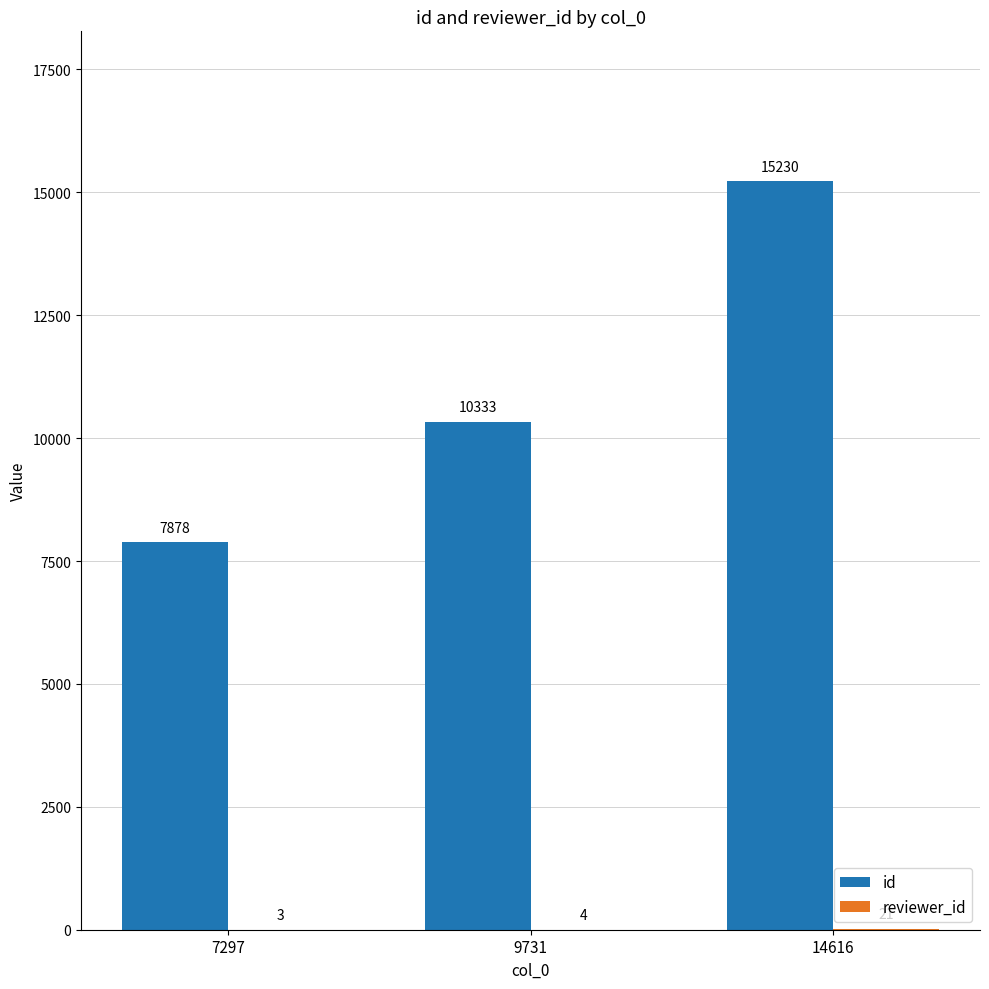

What is the highest value of the id series?

15230